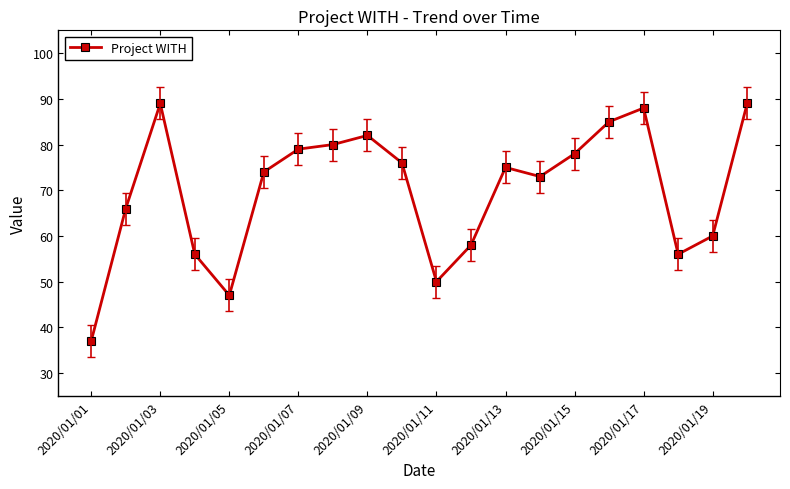

What is the value of the 16th point from the left?

85